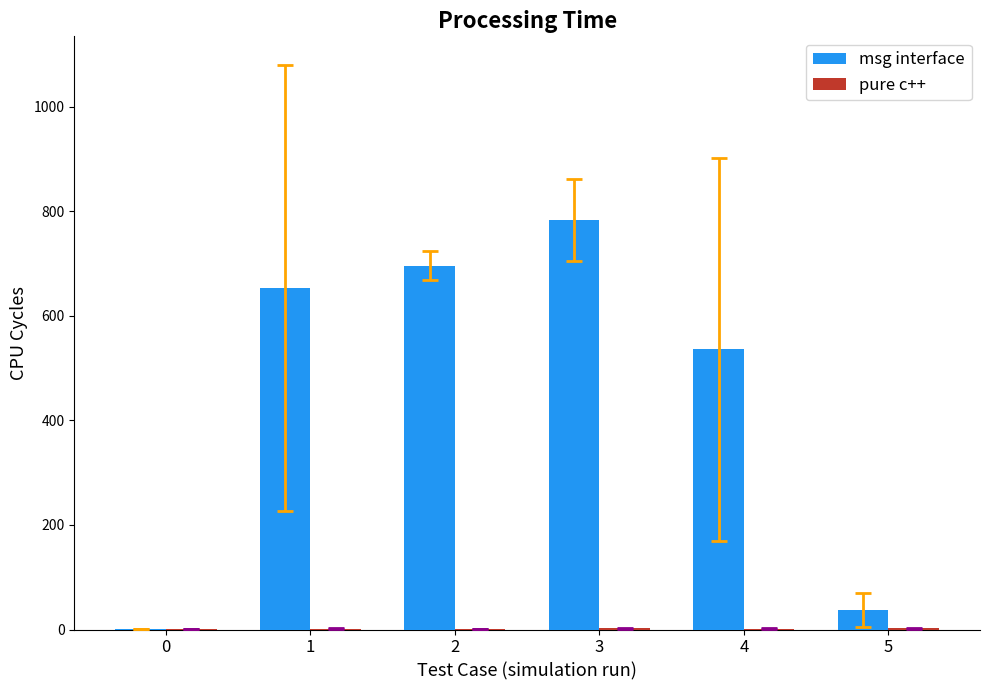

Which category has the highest value in the msg interface series?

3